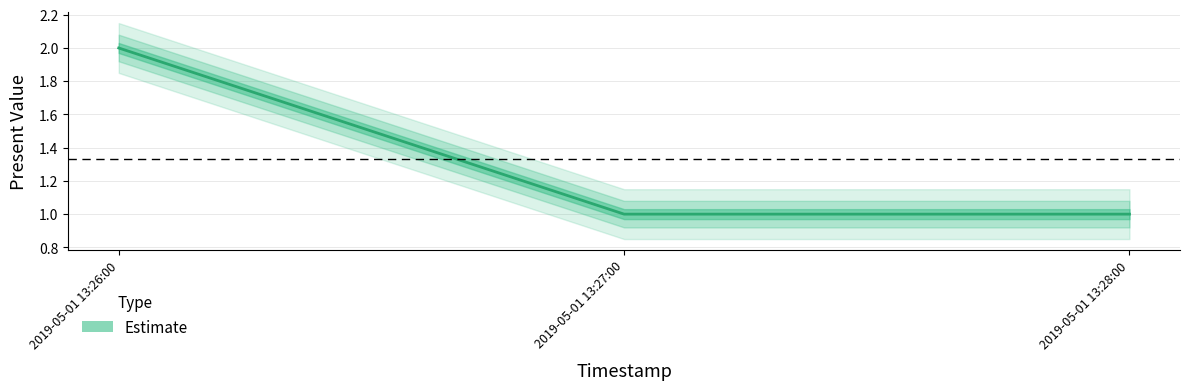

How many values are between 1 and 2?

3